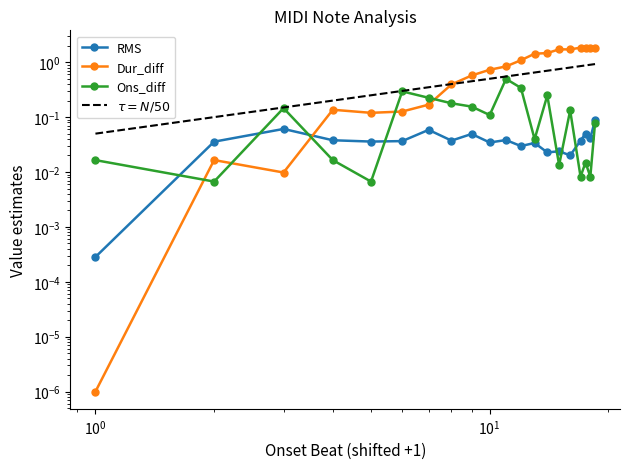

How many interior local peaks does the Dur_diff series have?

4